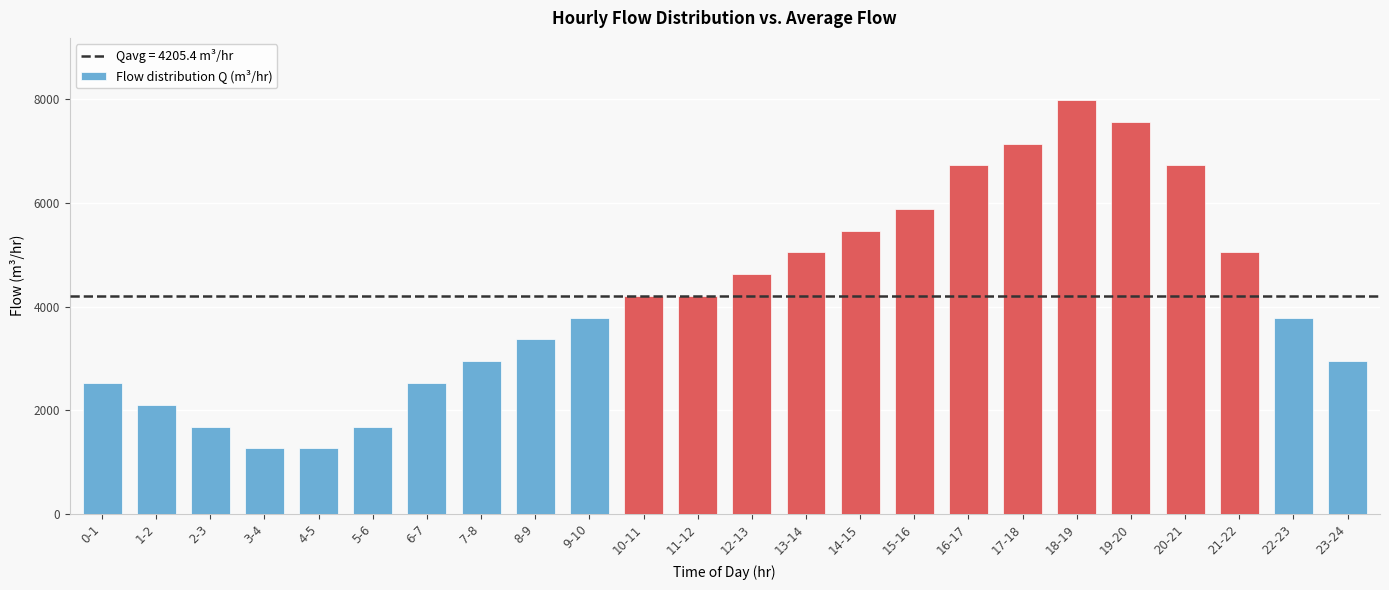

How many data points are less than 4205?

12